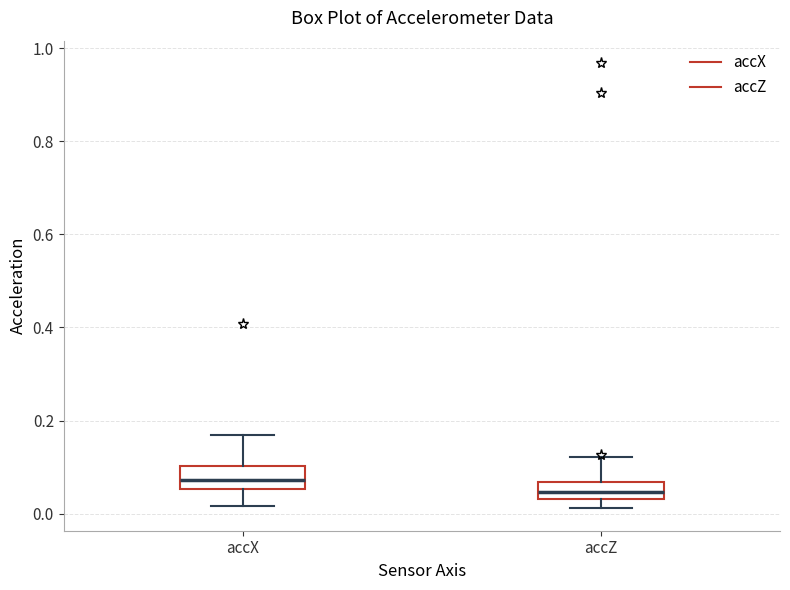

Where does the upper whisker of the box for accZ end on the y-axis? The values are not printed on the chart, so give them approximately, as read against the axis.

0.12